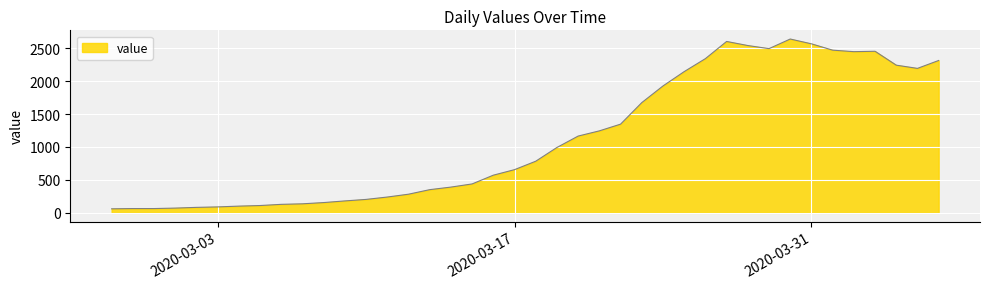

What is the difference between the maximum and minimum values?

2579